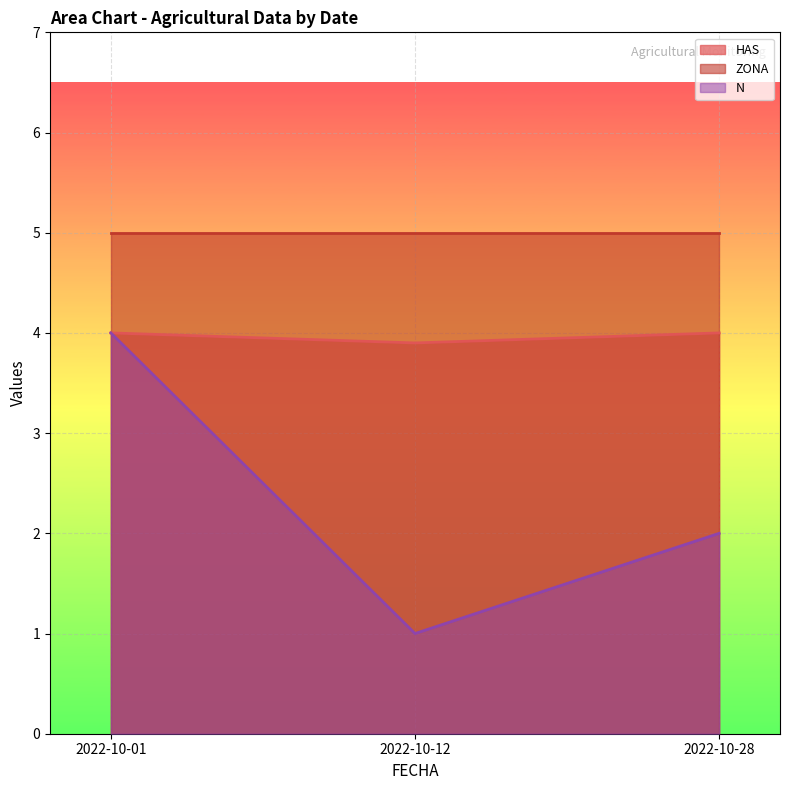

What is the total value across all series at 2022-10-12?

9.9